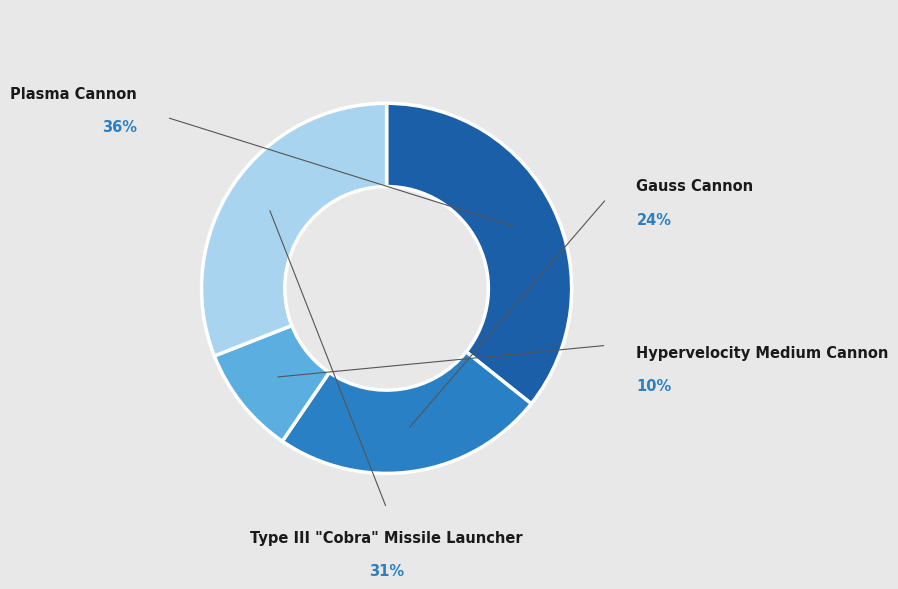

How many segments does this pie chart have?

4